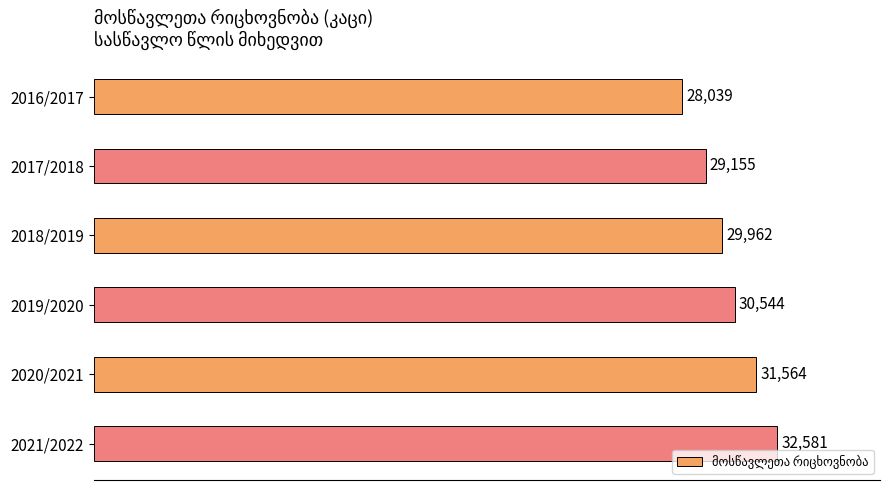

How many values are between 29155 and 31564?

4